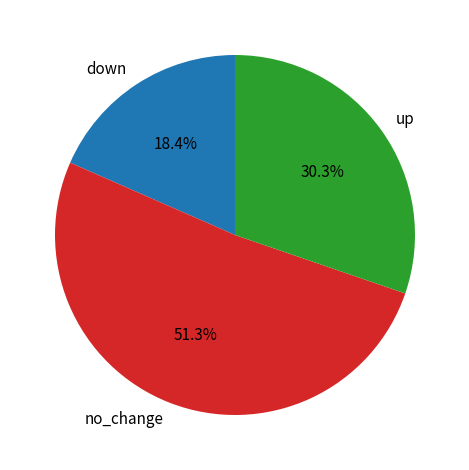

To the nearest percent, what percentage of the pie is no_change?

51%